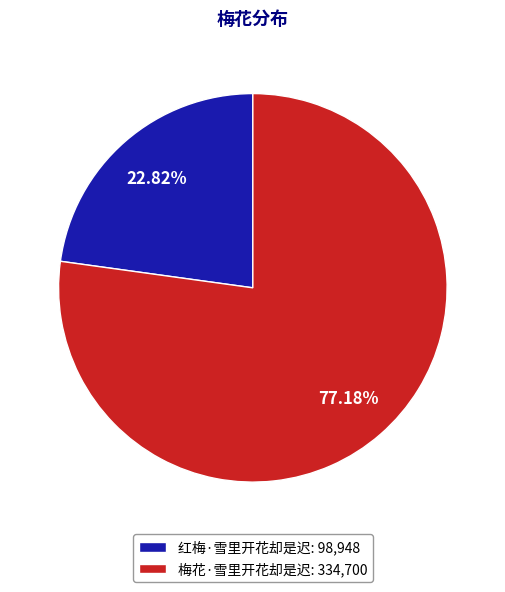

Which slice is the largest?

梅花·雪里开花却是迟